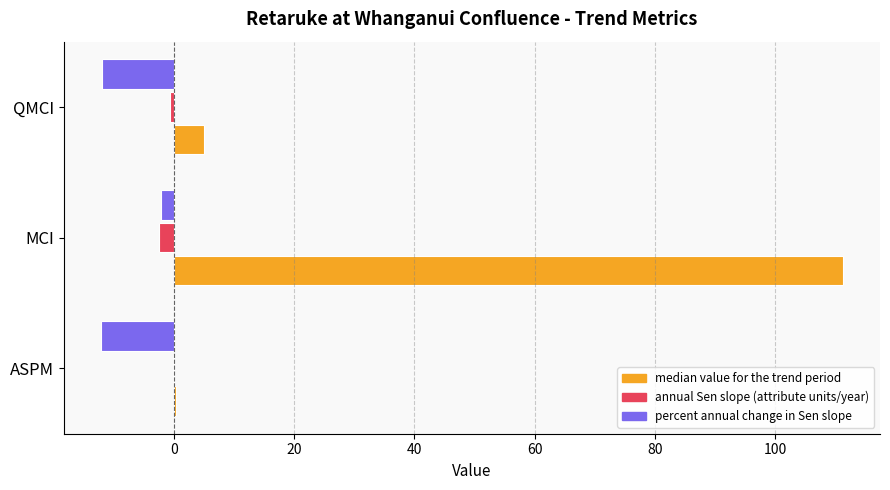

At which label is median value for the trend period closest to 55?

QMCI